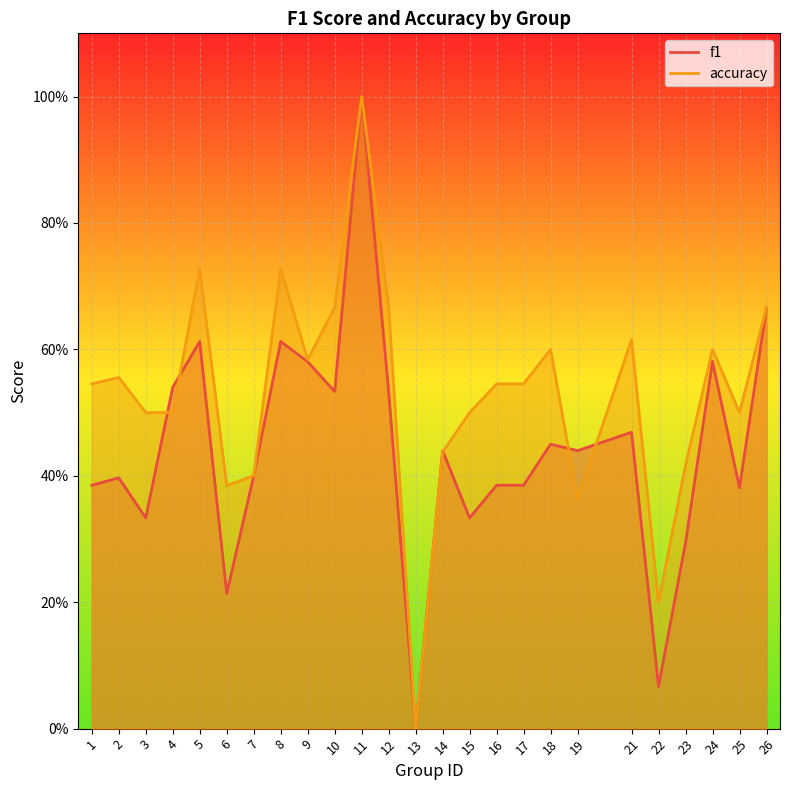

Read the accuracy_line value at 17.

0.5